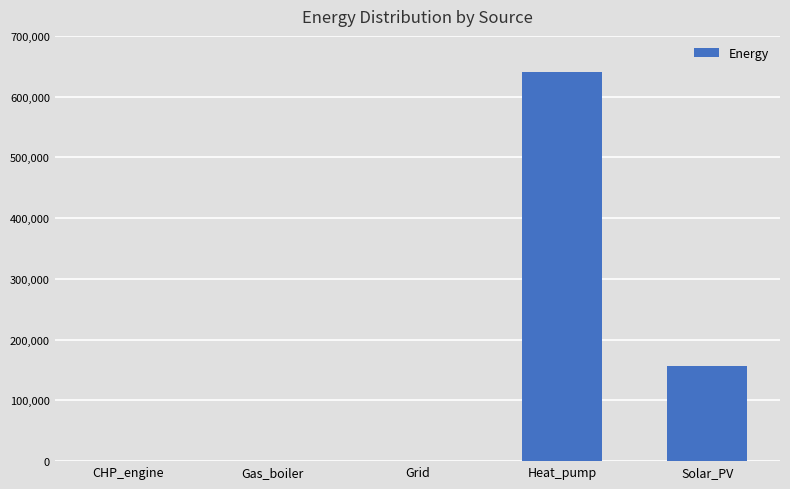

How many distinct data groups are displayed?

1